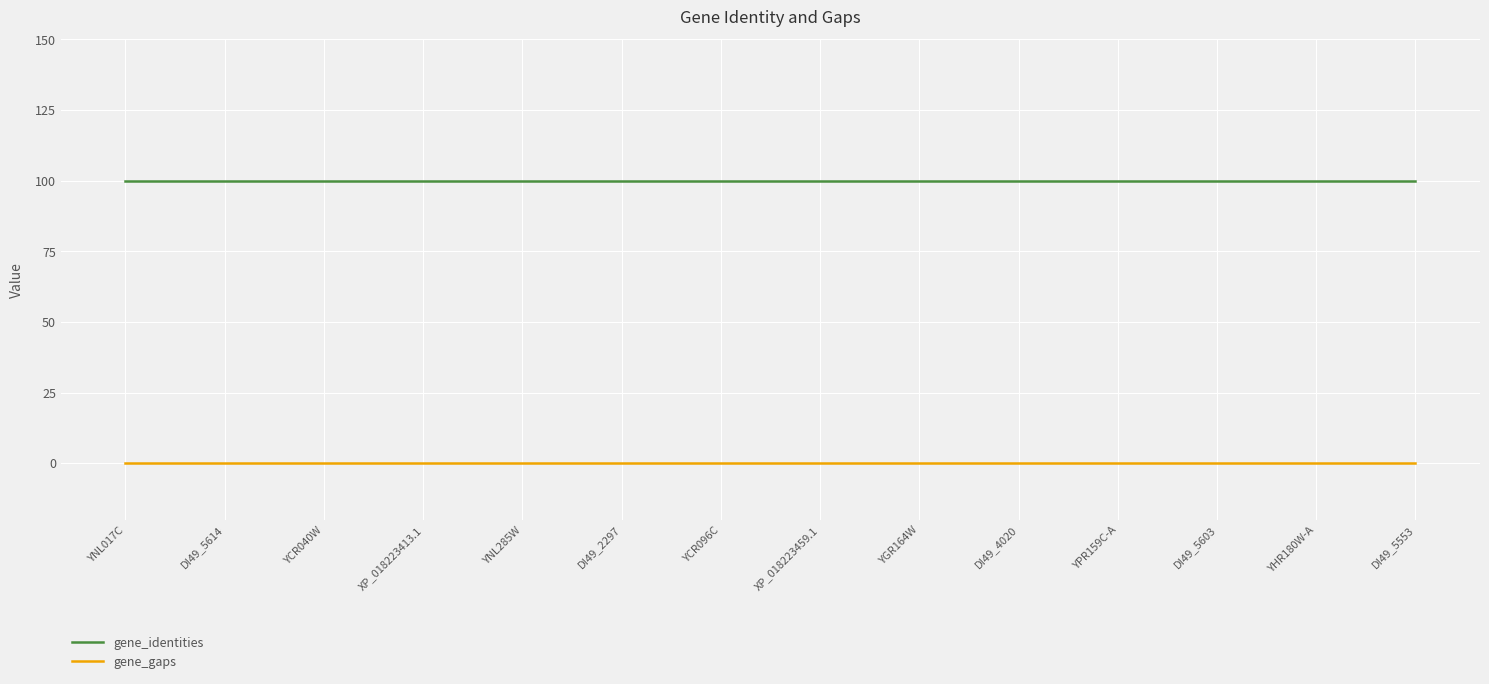

What is the highest value of the gene_identities series?

100